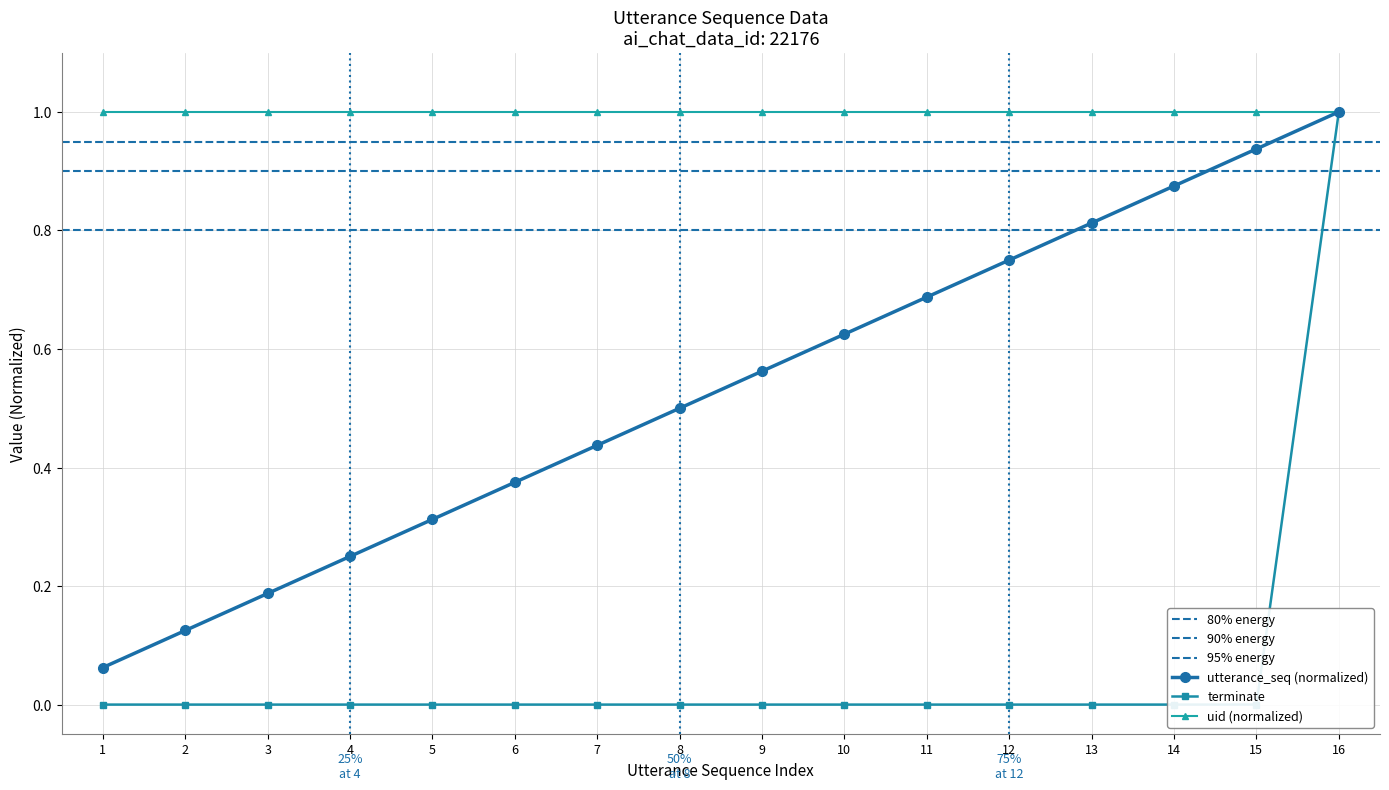

True or false: utterance_seq and terminate intersect in this chart.

False